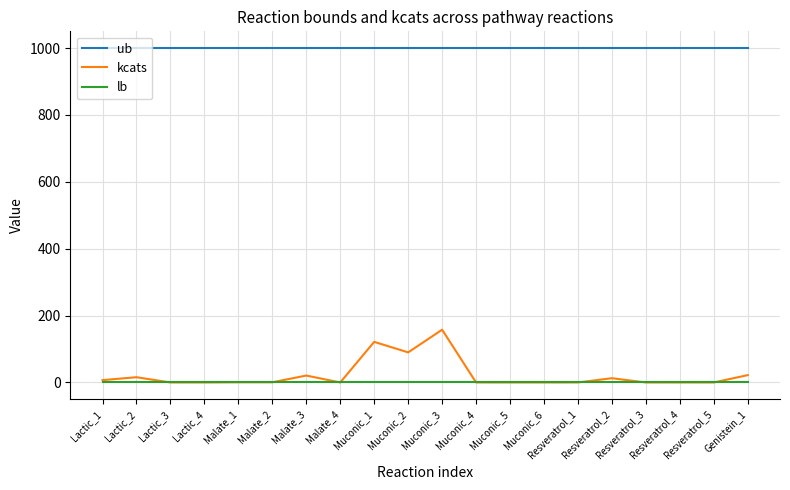

True or false: ub and lb intersect in this chart.

False